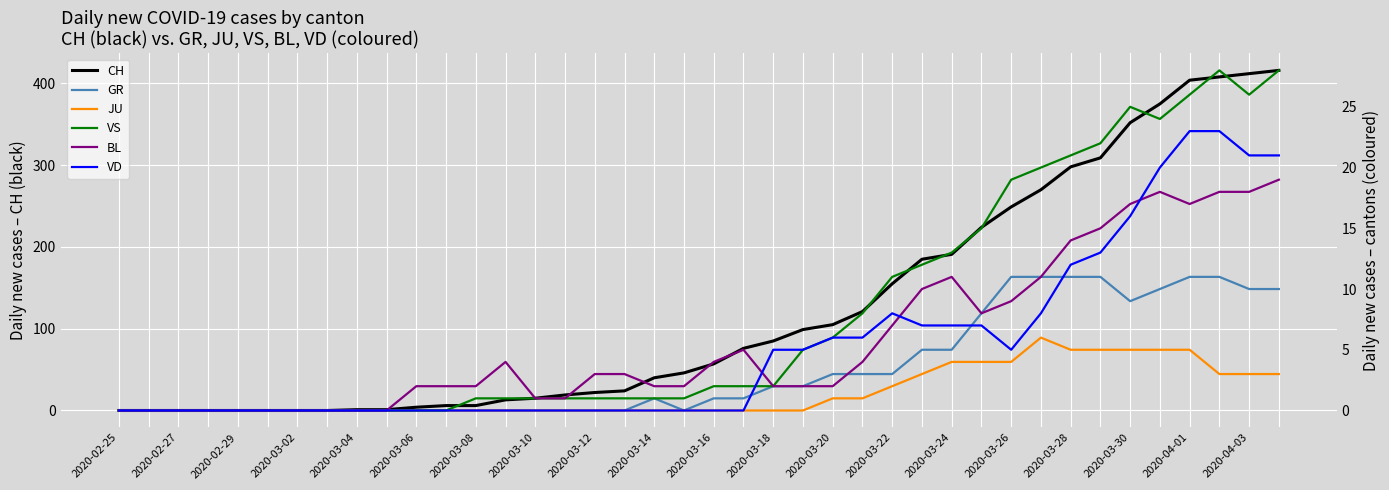

How many positive values does the JU series have?

16